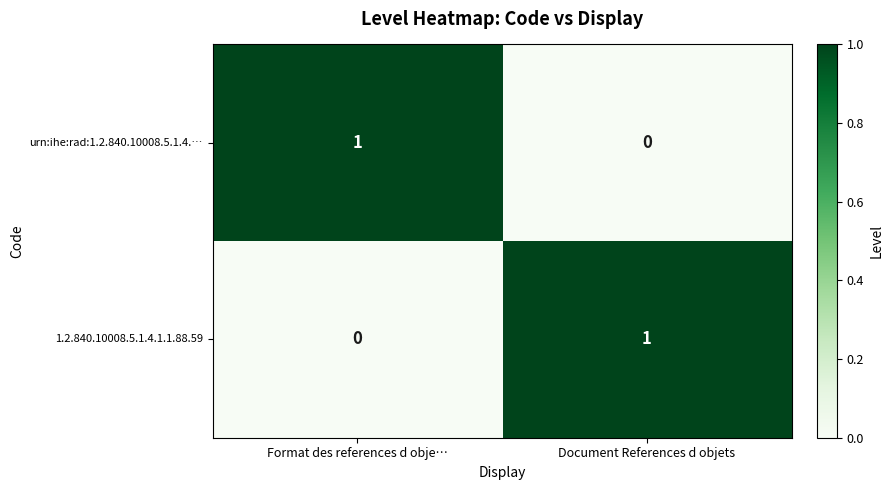

At how many categories does at least one series exceed 0?

2